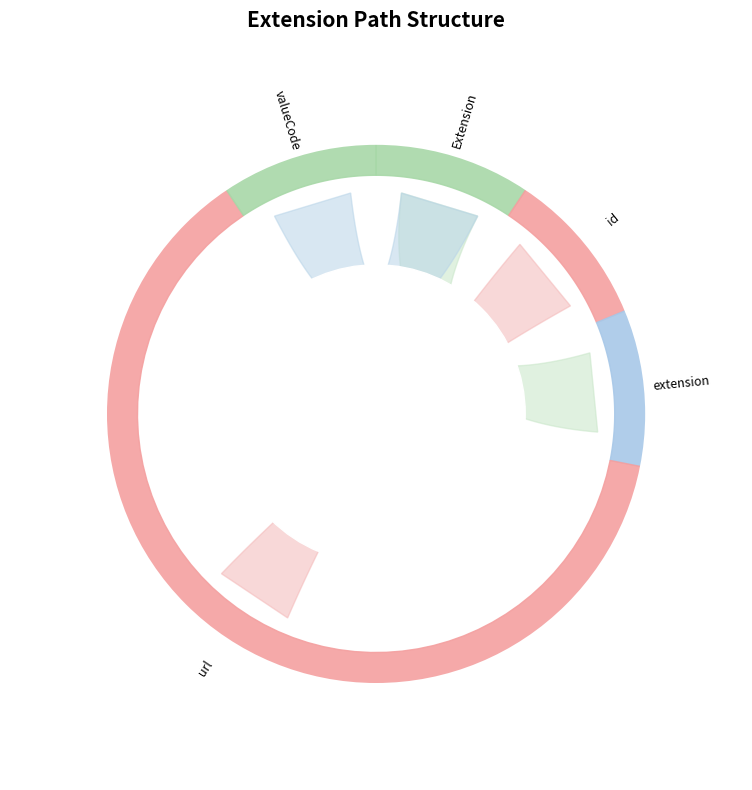

How many segments does this pie chart have?

5